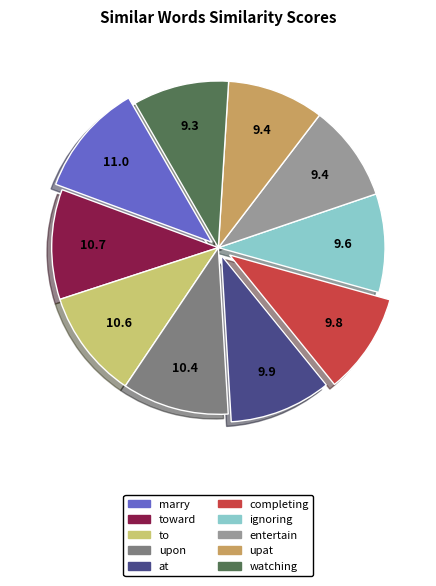

Is there a majority slice in this chart?

No